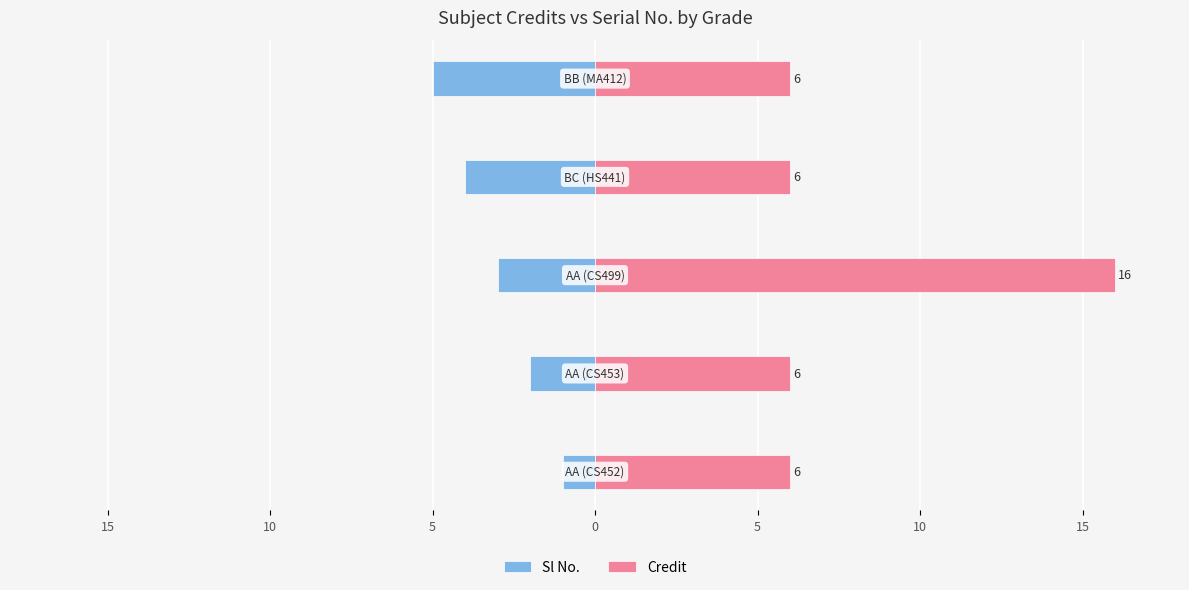

What is the sum of all Credit values?

40